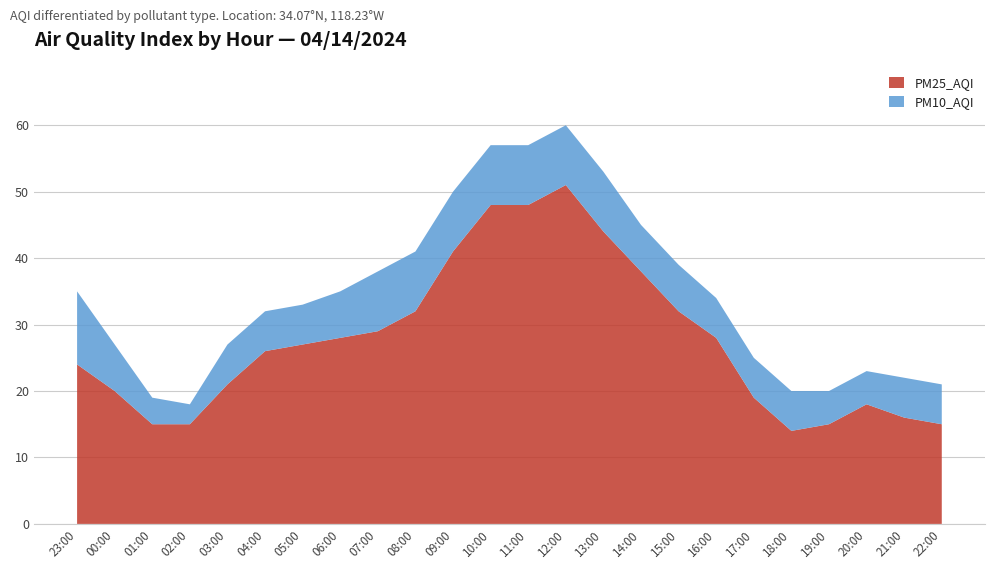

Reading left to right, transcribe all the data shown in this chart.

PM25_AQI: 24	20	15	15	21	26	27	28	29	32	41	48	48	51	44	38	32	28	19	14	15	18	16	15
PM10_AQI: 11	7	4	3	6	6	6	7	9	9	9	9	9	9	9	7	7	6	6	6	5	5	6	6